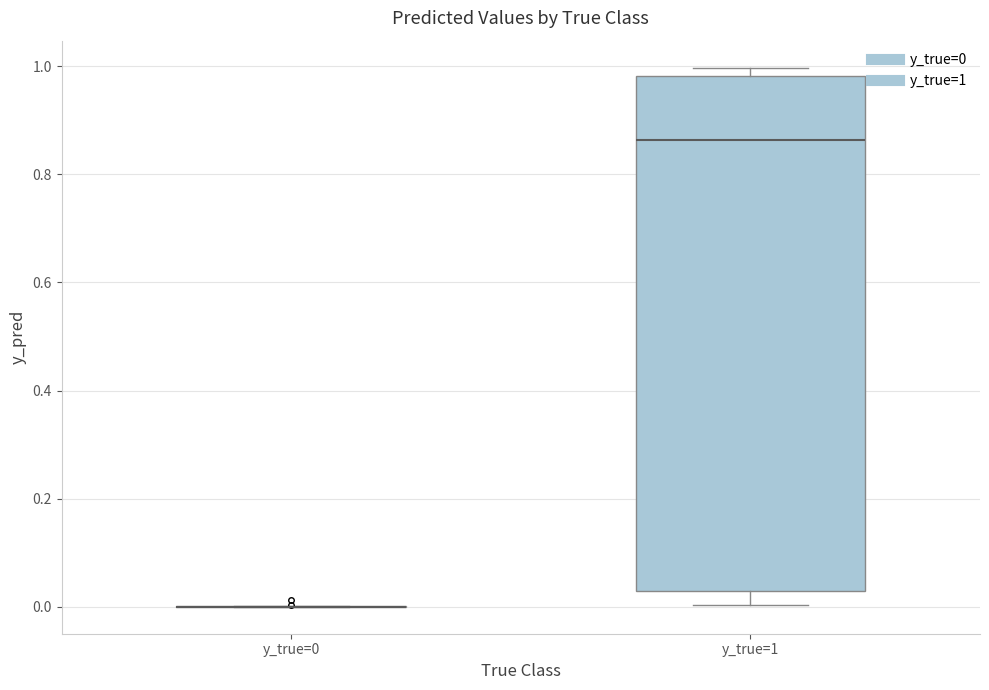

Reading left to right, read every box against the y-axis: the position of its median line, the range the box covers, and the ends of its whiskers. The values are not printed on the chart, so give them approximately, as read against the axis.

y_true=0: box collapsed to a line at 0.00, whiskers 0.00 to 0.00
y_true=1: median 0.86, box 0.02 to 0.98, whiskers 0.00 to 1.00